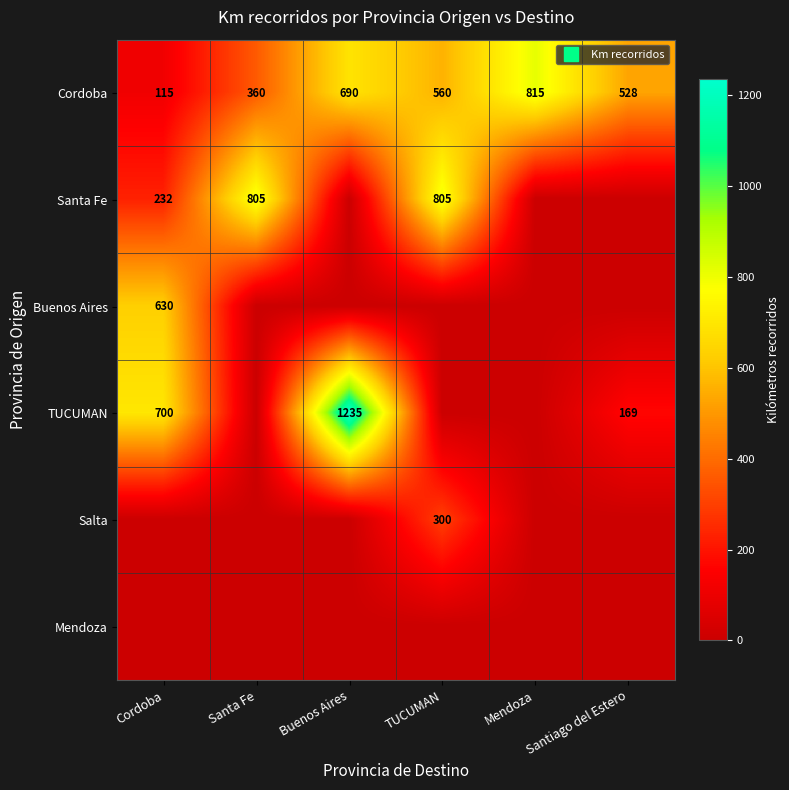

Which series has the widest spread of values?

TUCUMAN